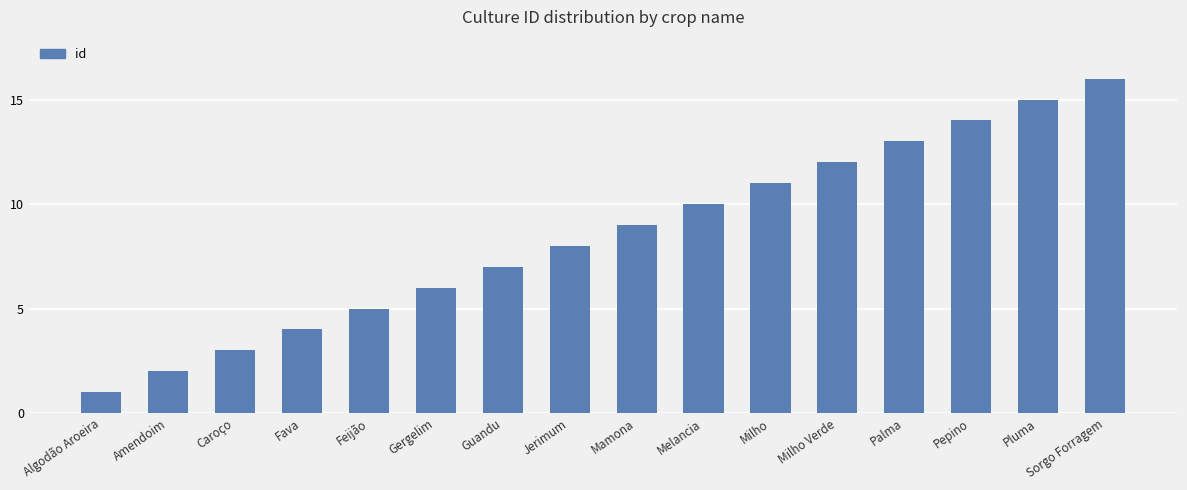

What is the value of the 9th bar from the left?

9